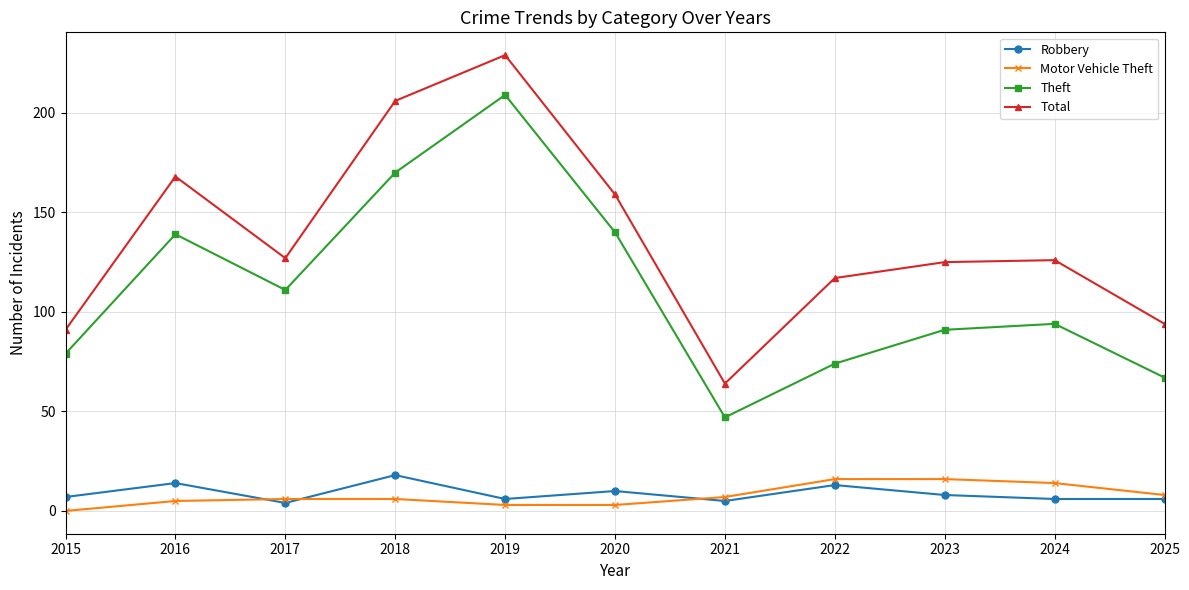

What is the sum of the Robbery values at 2024 and 2025?

12